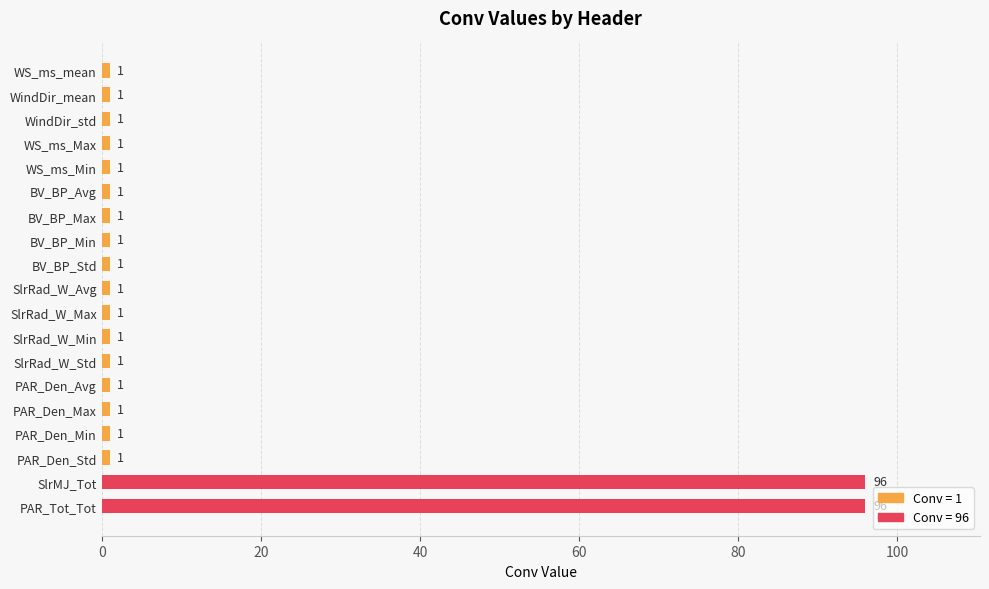

Is it true that the value at SlrMJ_Tot is 37?

False